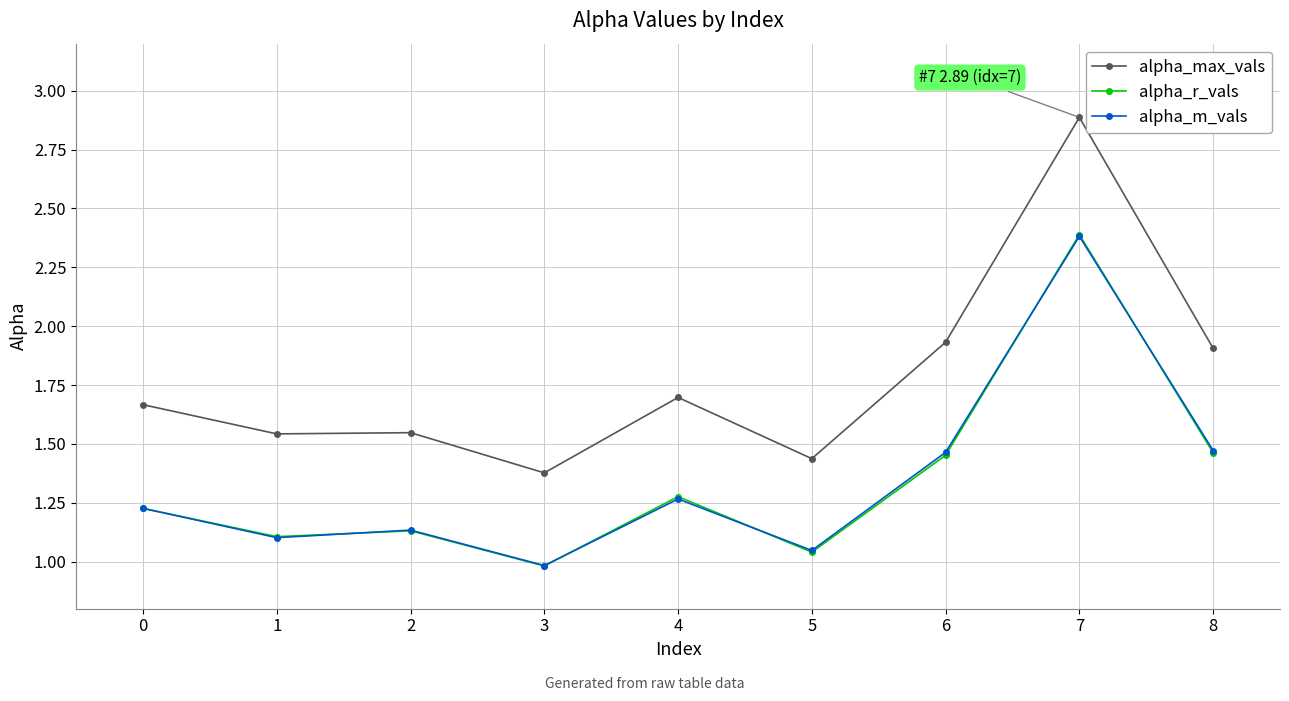

The alpha_max_vals series shows 3.9 at 7. True or false?

False